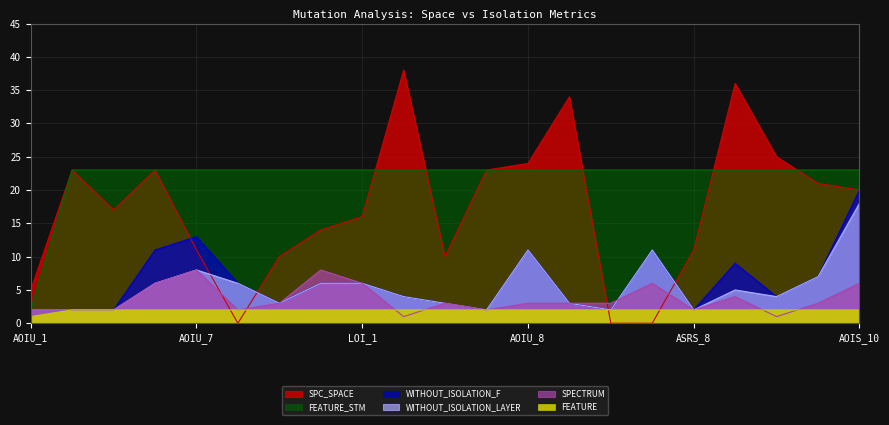

Which category has the highest value in the WITHOUT_ISOLATION_LAYER series?

AOIS_10